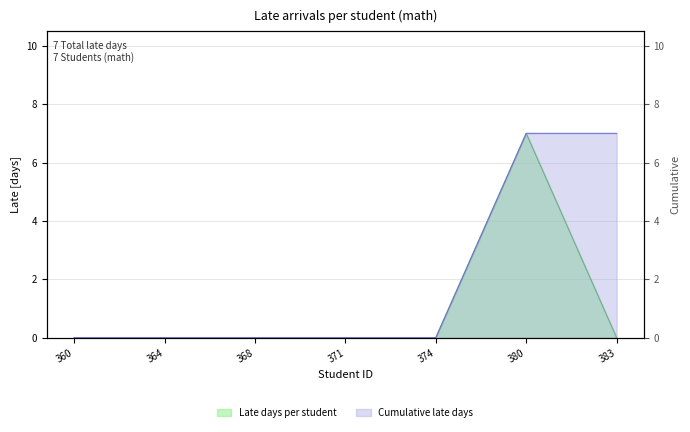

What is the greatest value displayed?

7